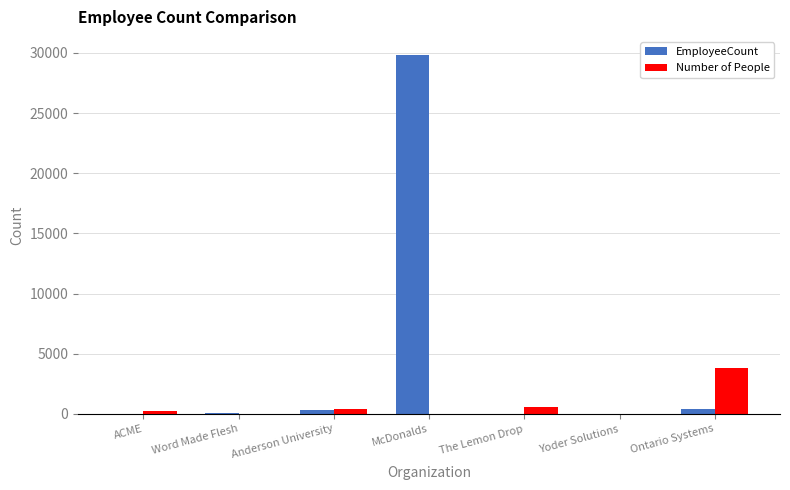

Is it true that EmployeeCount equals 29839 at McDonalds?

True